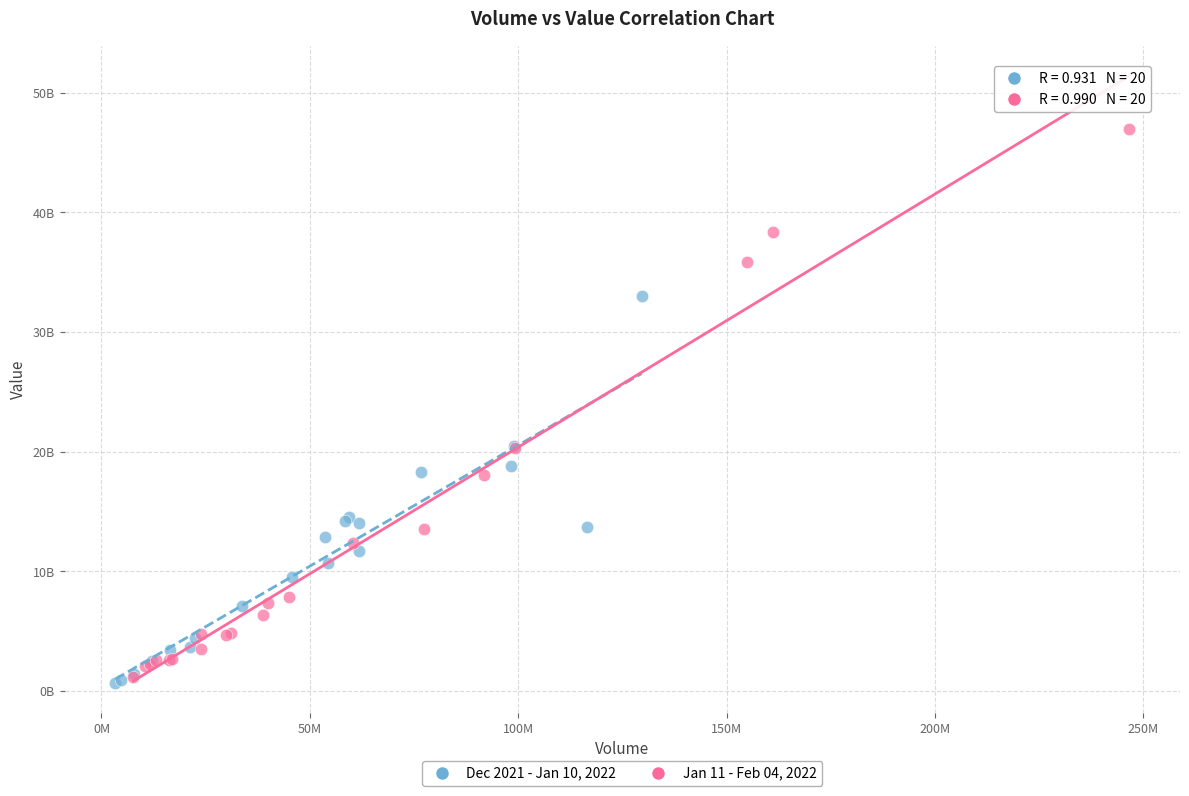

Which series contains the lowest Y value?

Dec 2021 - Jan 10, 2022